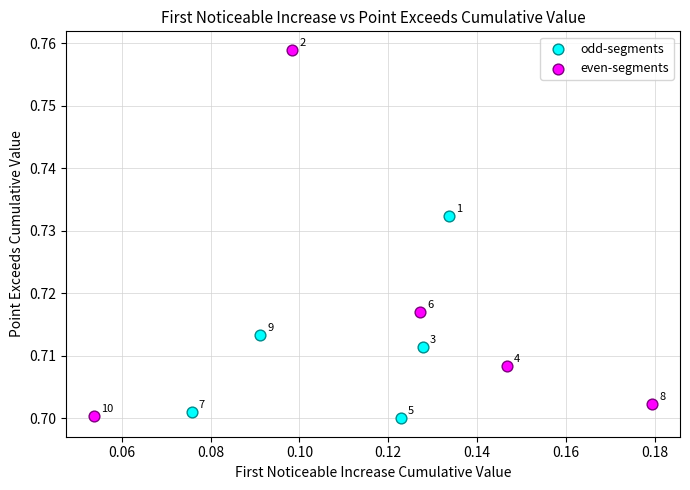

Which series has the widest spread of Y values?

even-segments